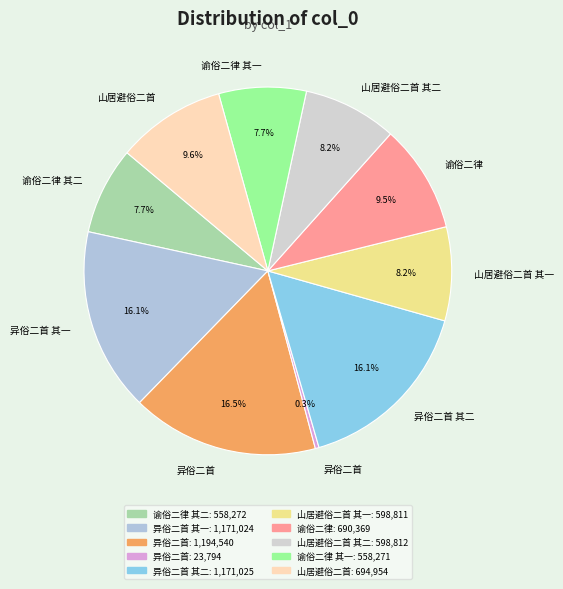

Which slice is the smallest?

异俗二首